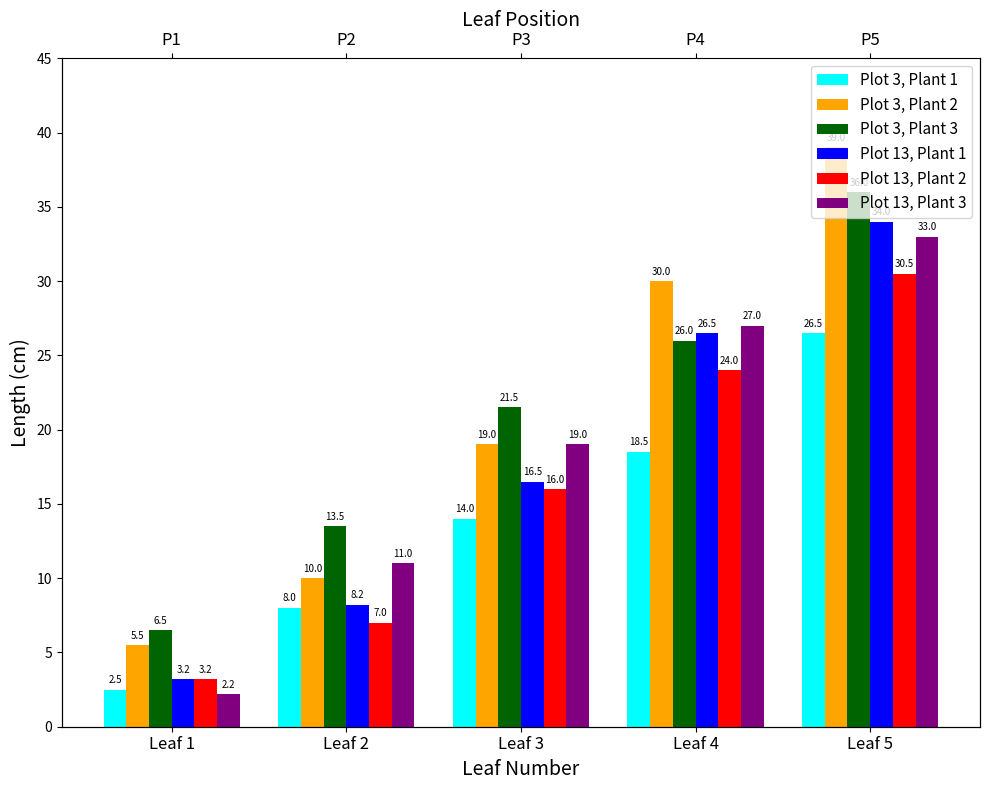

Reading left to right, transcribe all the data shown in this chart.

Plot 3, Plant 1: Leaf 1=2.5	Leaf 2=8.0	Leaf 3=14.0	Leaf 4=18.5	Leaf 5=26.5
Plot 3, Plant 2: Leaf 1=5.5	Leaf 2=10.0	Leaf 3=19.0	Leaf 4=30.0	Leaf 5=39.0
Plot 3, Plant 3: Leaf 1=6.5	Leaf 2=13.5	Leaf 3=21.5	Leaf 4=26.0	Leaf 5=36.0
Plot 13, Plant 1: Leaf 1=3.2	Leaf 2=8.2	Leaf 3=16.5	Leaf 4=26.5	Leaf 5=34.0
Plot 13, Plant 2: Leaf 1=3.2	Leaf 2=7.0	Leaf 3=16.0	Leaf 4=24.0	Leaf 5=30.5
Plot 13, Plant 3: Leaf 1=2.2	Leaf 2=11.0	Leaf 3=19.0	Leaf 4=27.0	Leaf 5=33.0